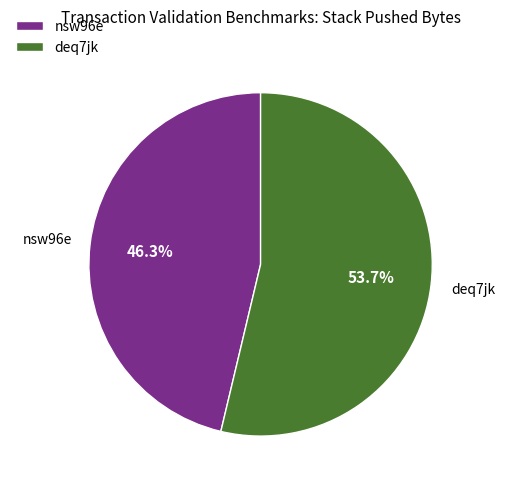

To the nearest percent, what is the difference between the nsw96e and deq7jk slice percentages?

7%